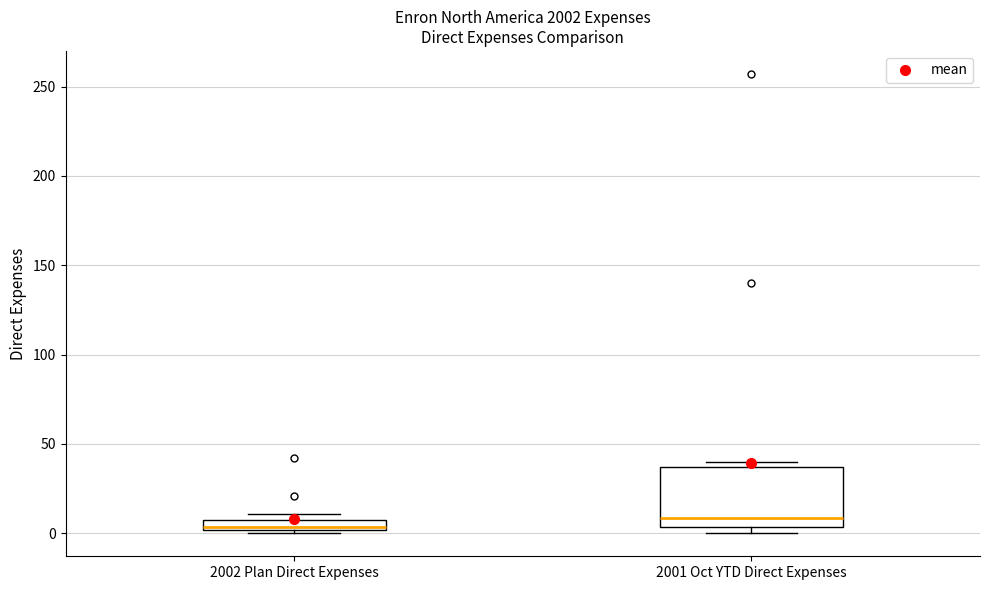

Where is the upper edge of the box for 2001 Oct YTD Direct Expenses on the y-axis? The values are not printed on the chart, so give them approximately, as read against the axis.

35